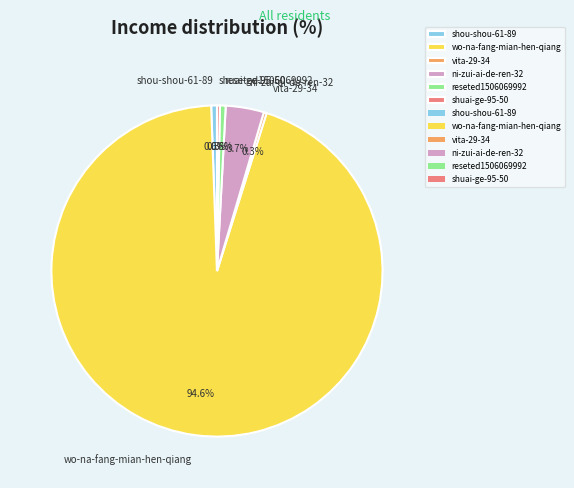

Is there any slice that represents more than half of the pie?

Yes